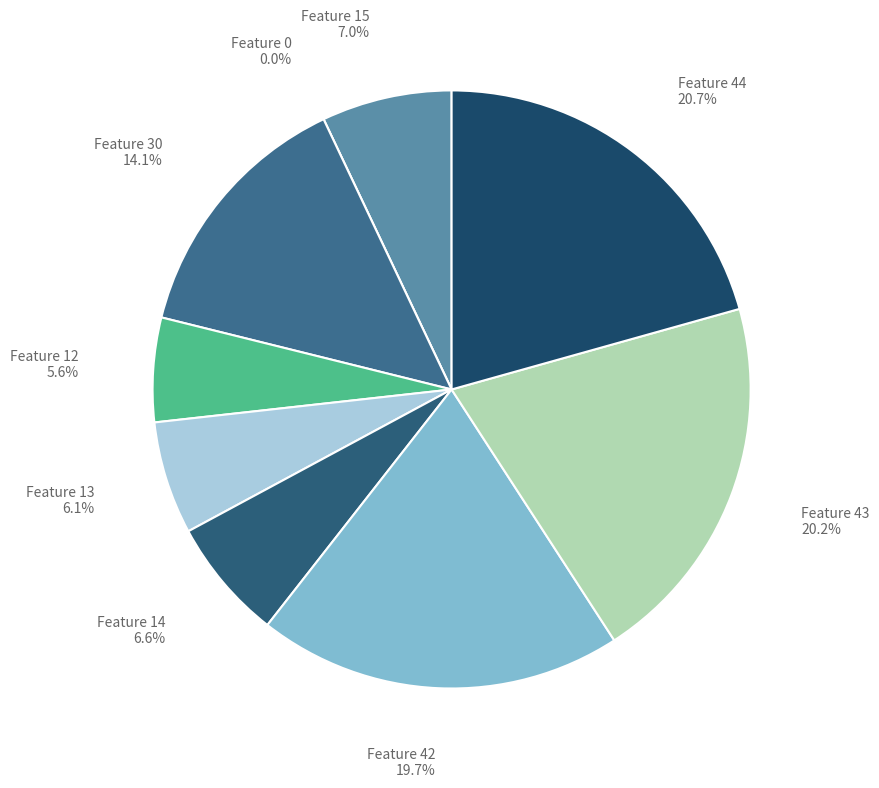

To the nearest percent, what is the difference between the Feature 44 and Feature 15 slice percentages?

14%